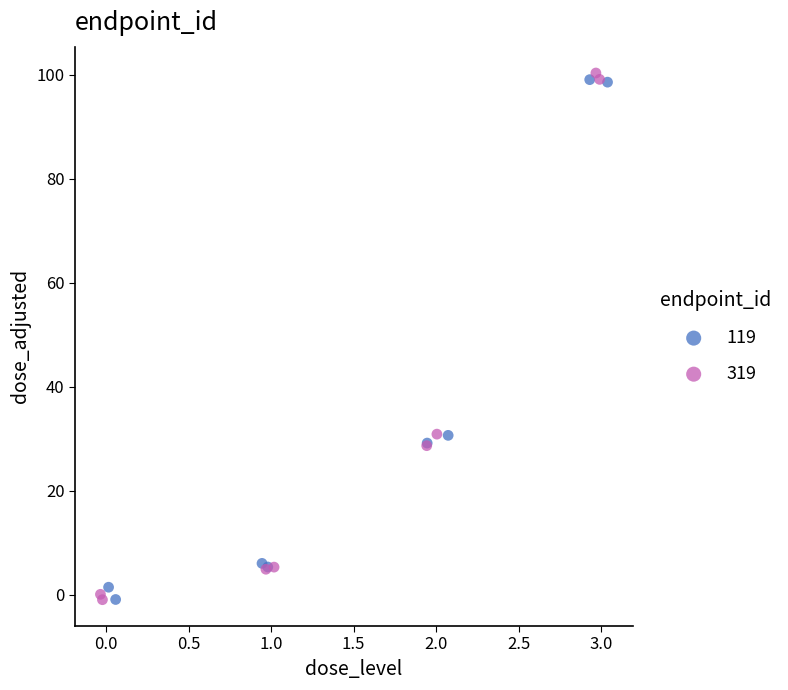

Which series has the widest spread of Y values?

319